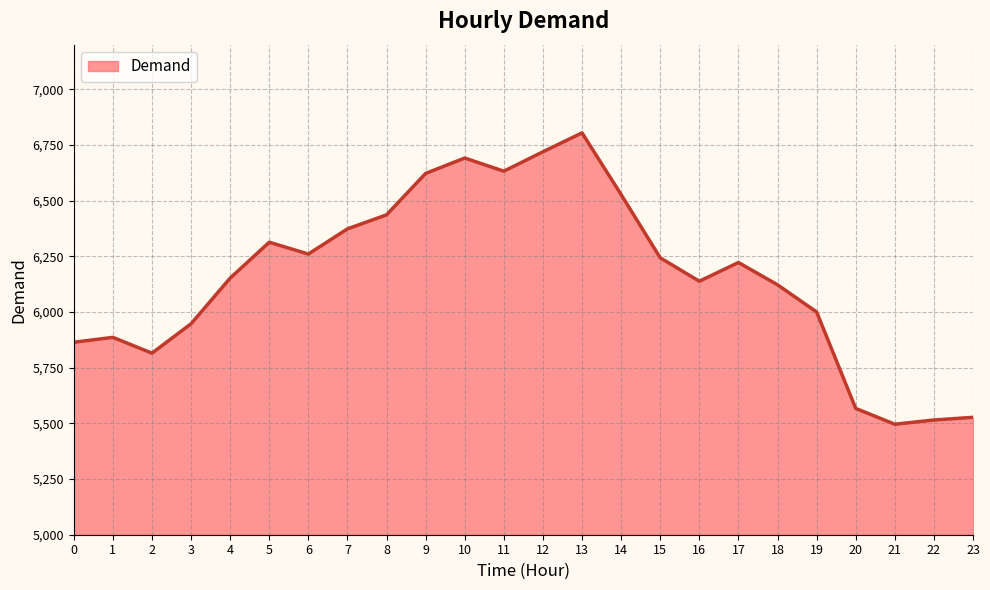

What is the change in value from 18 to 23?

-595